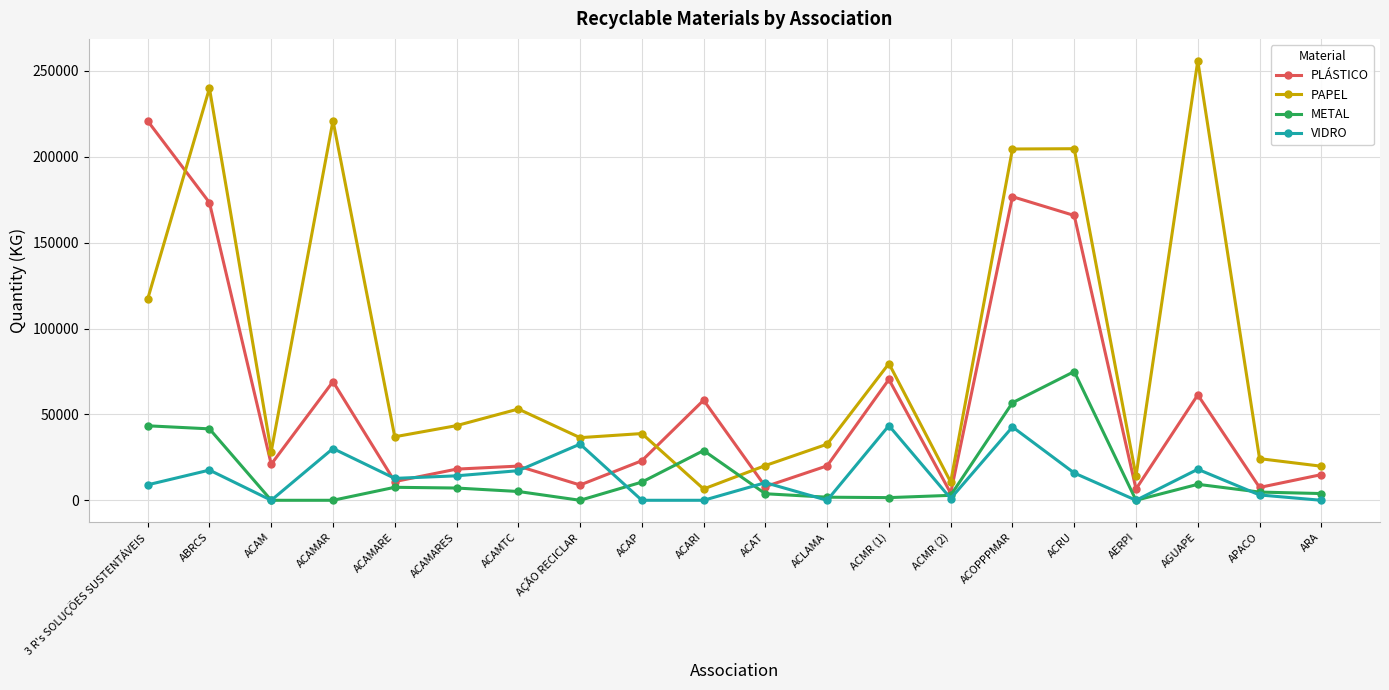

The value of VIDRO at ABRCS is 17580.0. True or false?

True